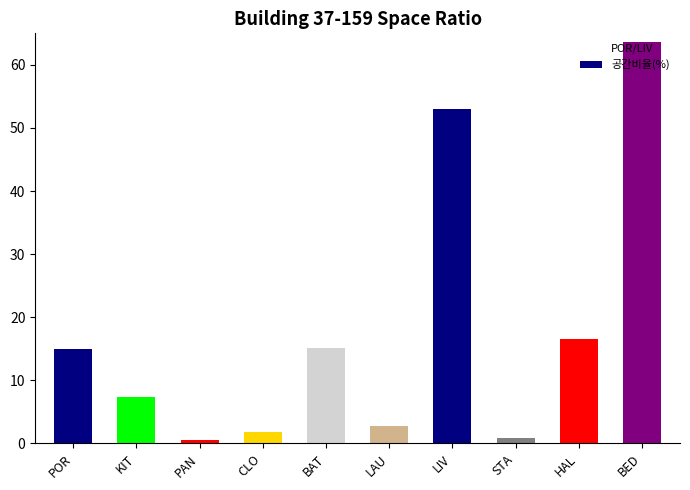

What position from the right is PAN?

8